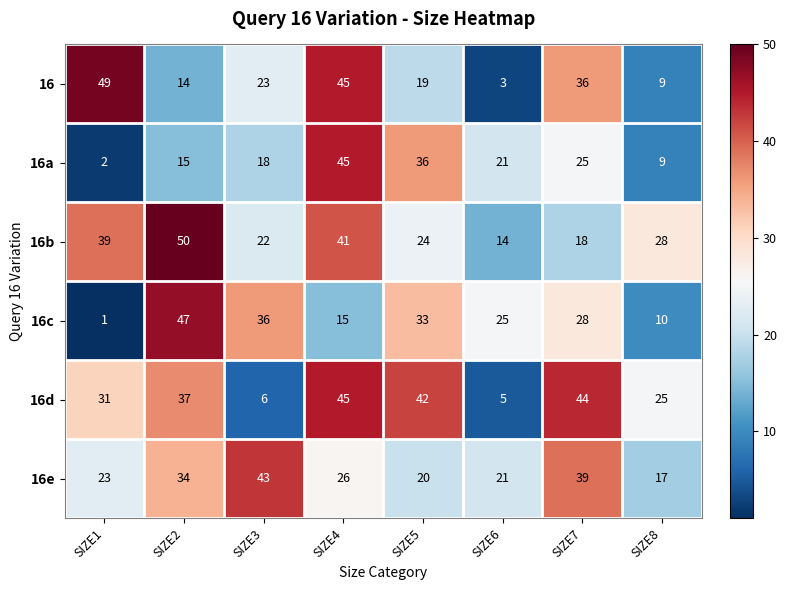

What is the difference between the second highest and minimum values in the 16e series?

22